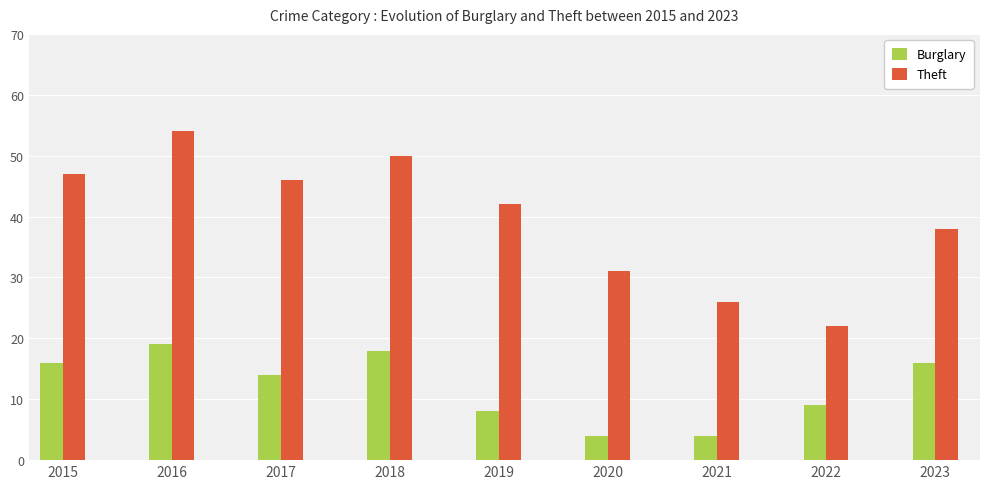

At which label is Theft closest to 38?

2023